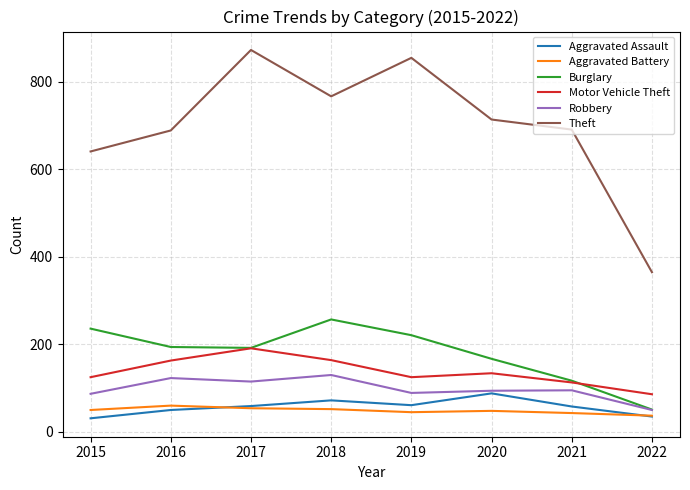

Between 2020 and 2022, which series saw the biggest shift?

Theft